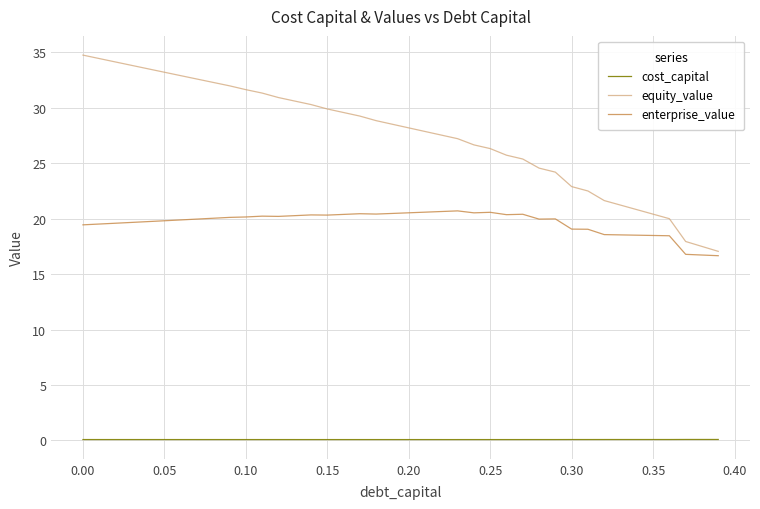

True or false: enterprise_value has more than 2 points higher than both neighbors.

True